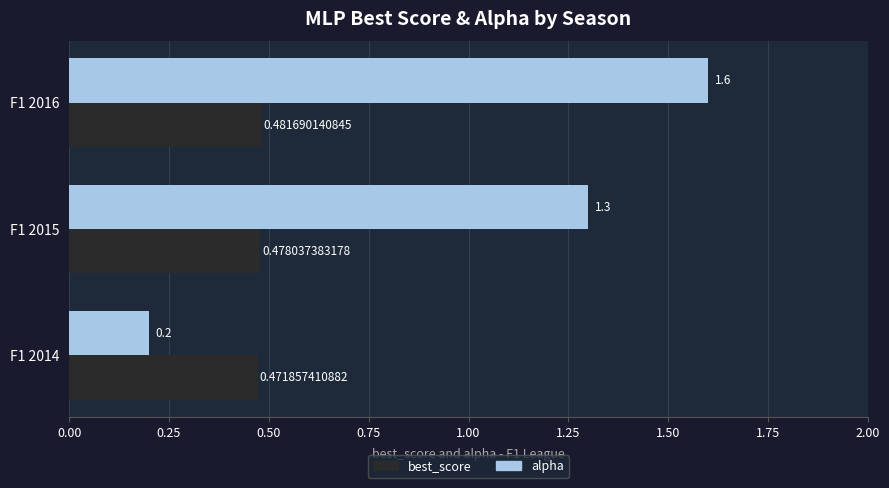

Rank the categories by best_score value from lowest to highest.

F1 2014, F1 2015, F1 2016